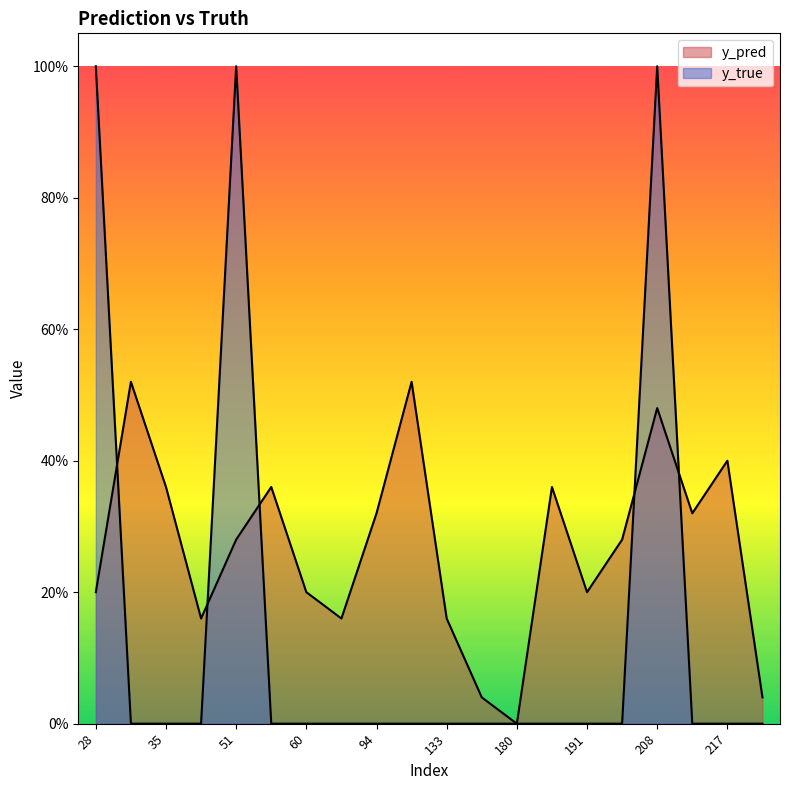

What is the difference between the maximum and minimum values in the y_true series?

1.0